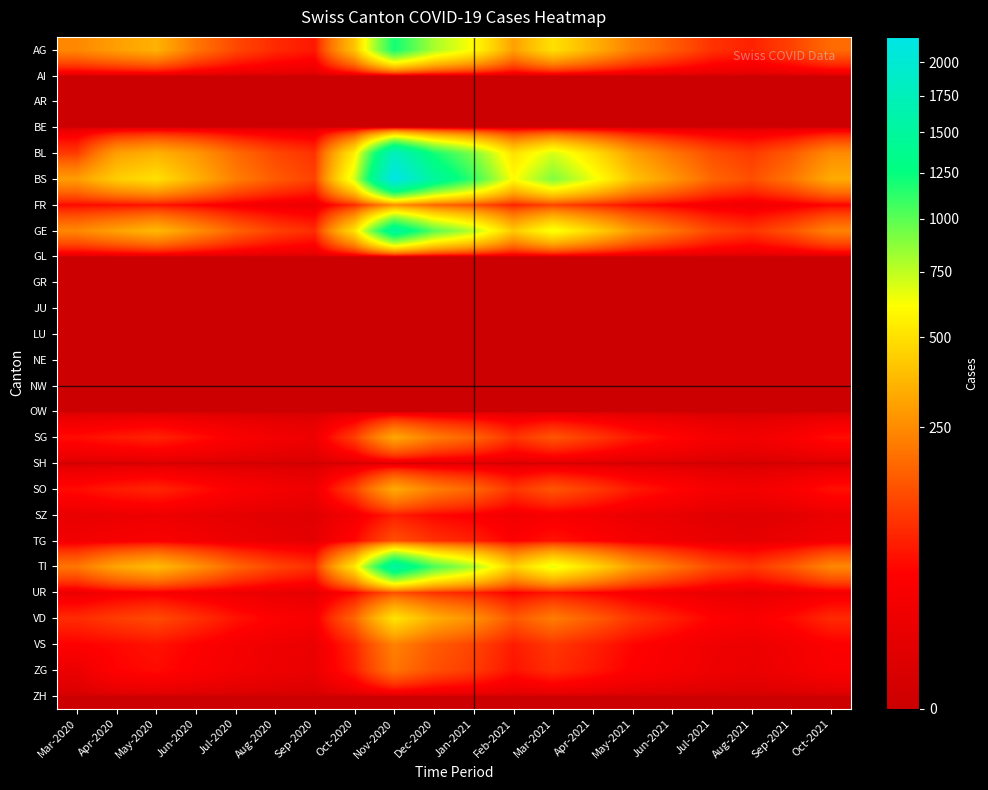

Rank the series by their maximum value, from lowest to highest.

AI, AR, BE, GL, GR, JU, LU, NE, NW, OW, SH, ZH, SZ, UR, TG, ZG, VS, FR, SG, SO, VD, AG, GE, TI, BL, BS